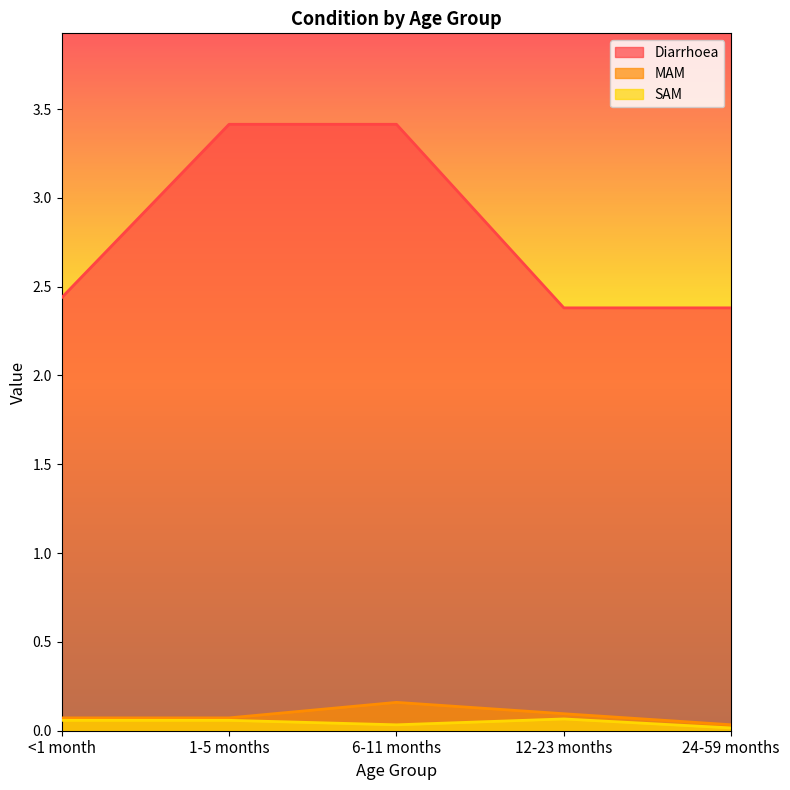

True or false: Diarrhoea and SAM intersect in this chart.

False